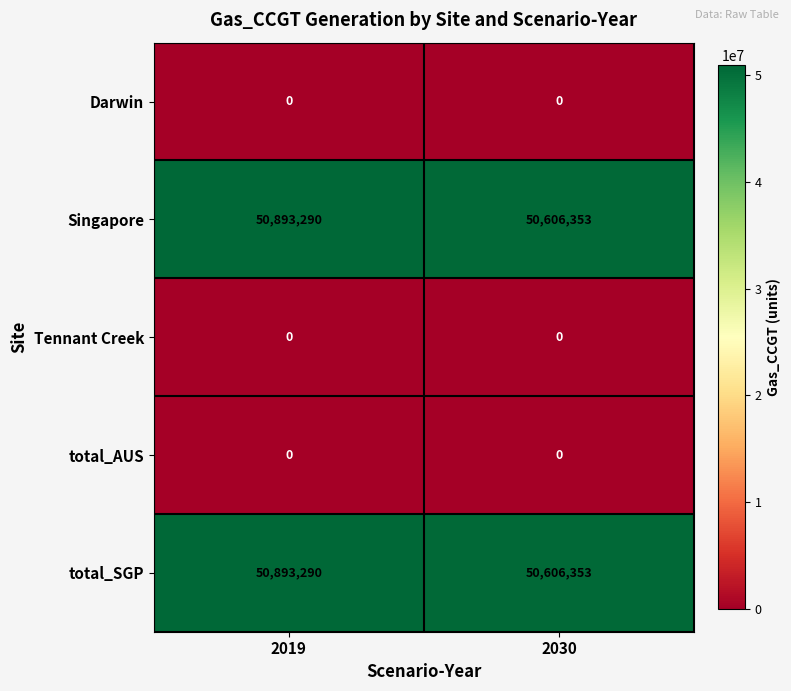

Rank the categories by total_SGP value from lowest to highest.

2030, 2019